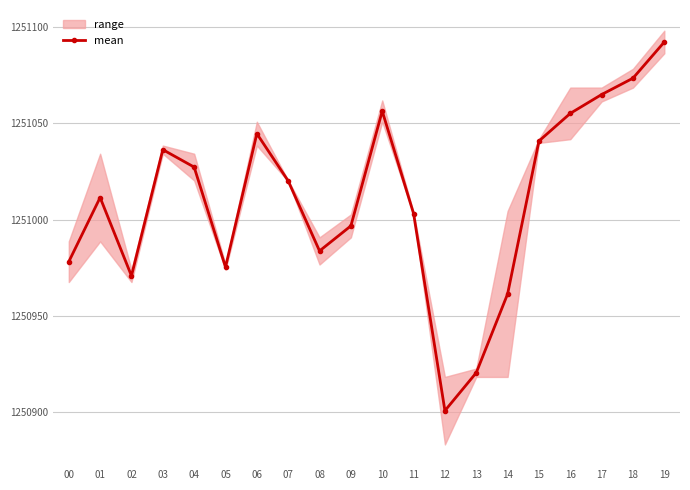

Is it true that the value at 09 is 598453.4?

False